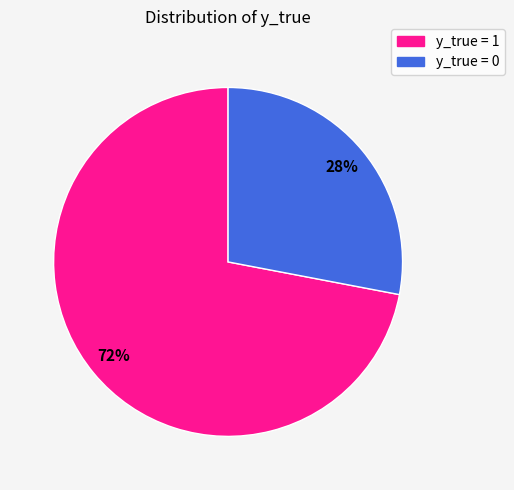

Is it true that y_true = 1 is 80% of the pie?

False